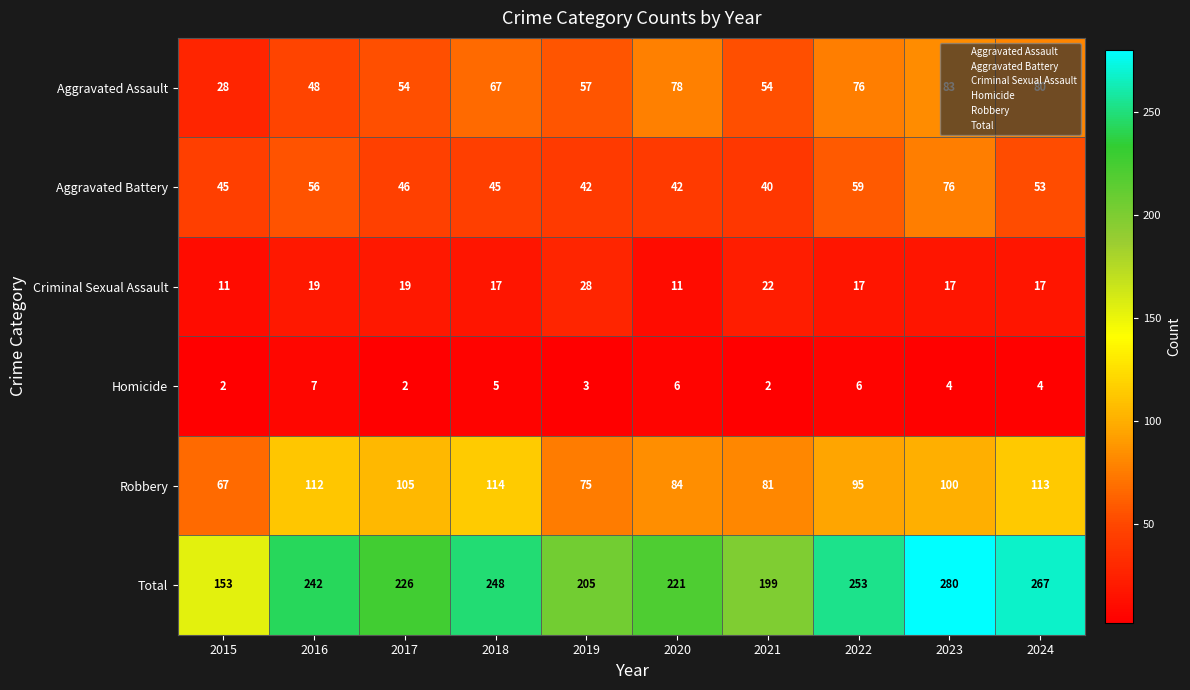

At 2022, list the series in order from smallest to largest.

Homicide, Criminal Sexual Assault, Aggravated Battery, Aggravated Assault, Robbery, Total